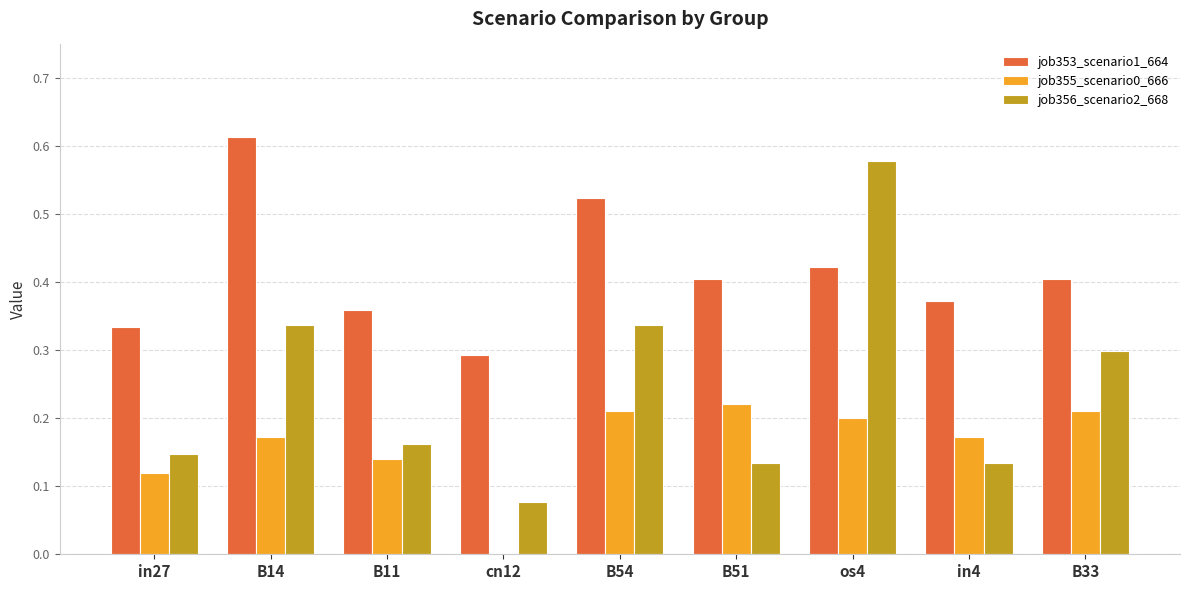

Which series changed the most between B51 and in4?

job355_scenario0_666